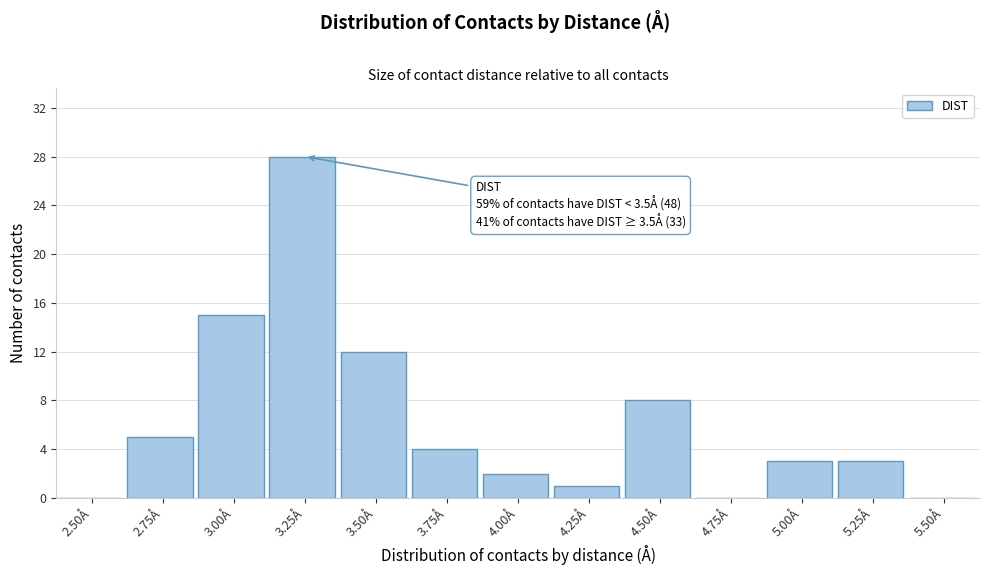

Reading left to right, list all the values displayed in this chart.

2.50Å=0	2.75Å=5	3.00Å=15	3.25Å=28	3.50Å=12	3.75Å=4	4.00Å=2	4.25Å=1	4.50Å=8	4.75Å=0	5.00Å=3	5.25Å=3	5.50Å=0